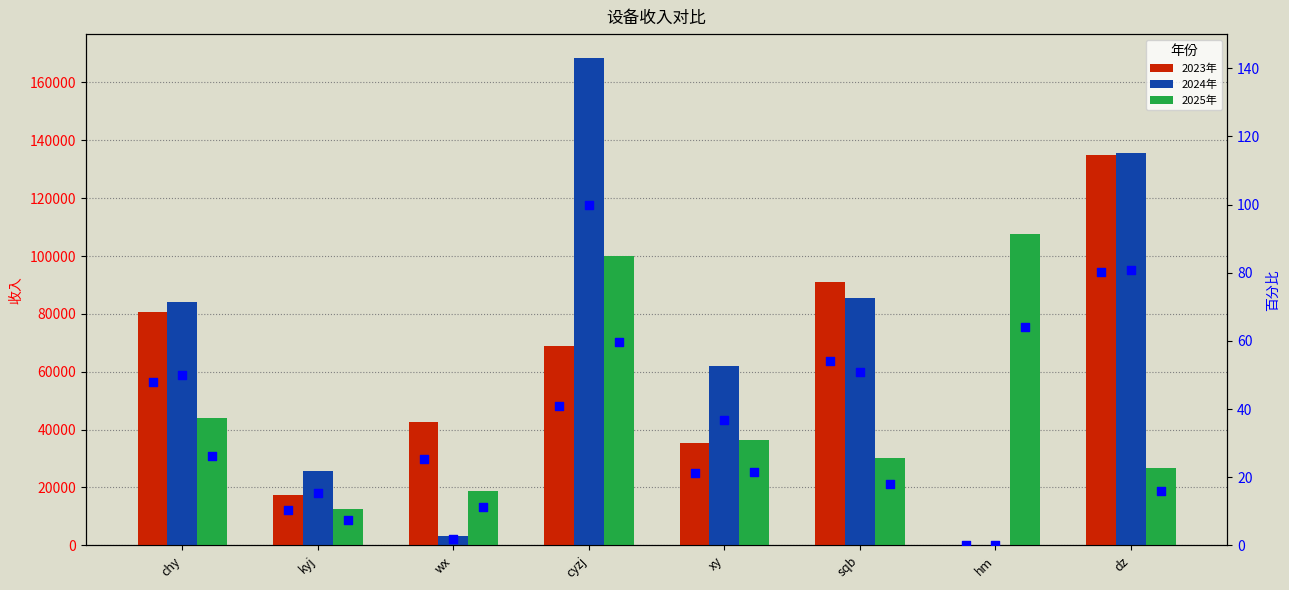

At how many categories does at least one series exceed 91589?

3